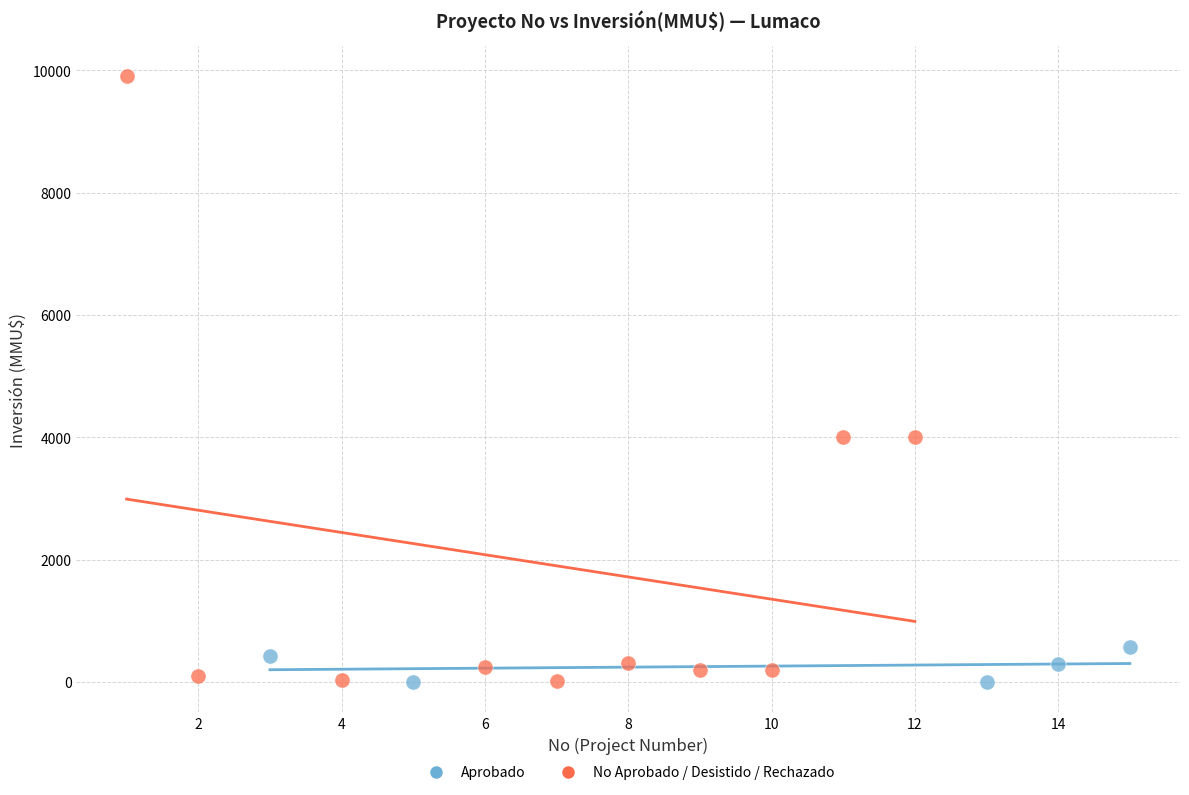

Which series contains the highest Y value?

No Aprobado / Desistido / Rechazado